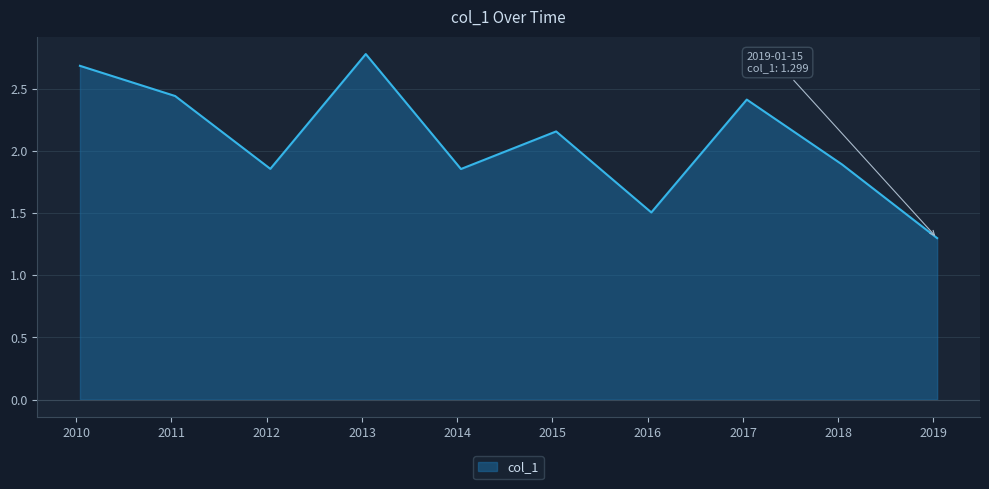

What is the greatest value displayed?

2.8